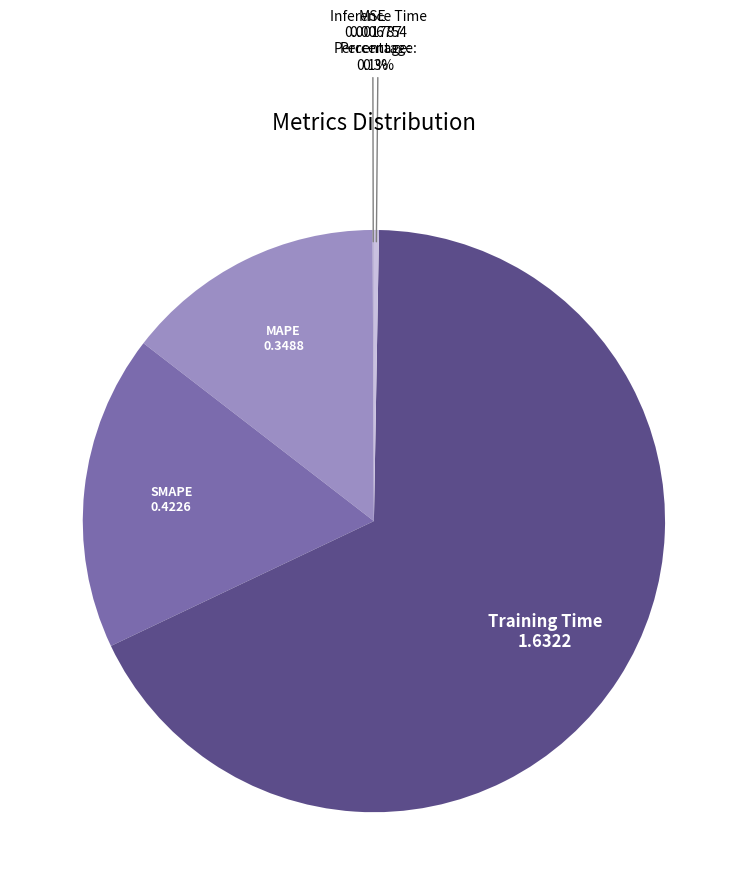

Count the number of slices in the pie.

5